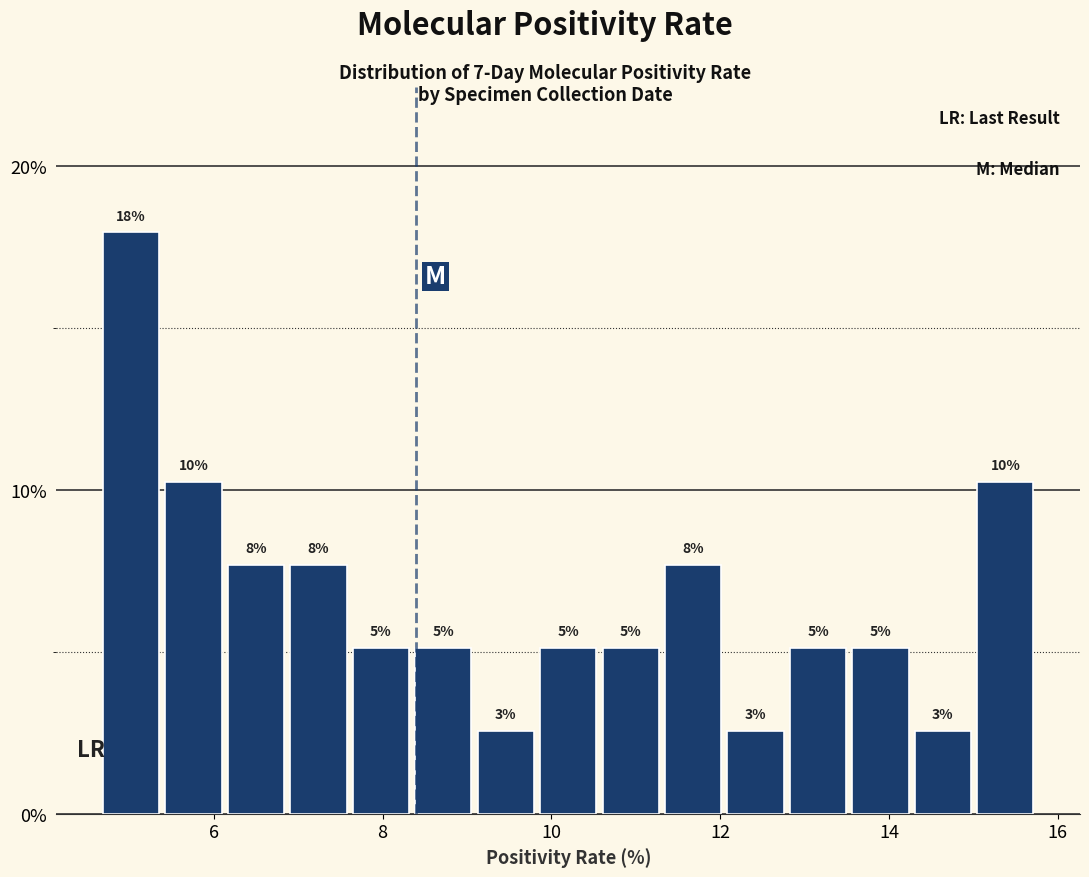

Read against the x-axis, roughly where is the centre of the tallest bar?

5.0